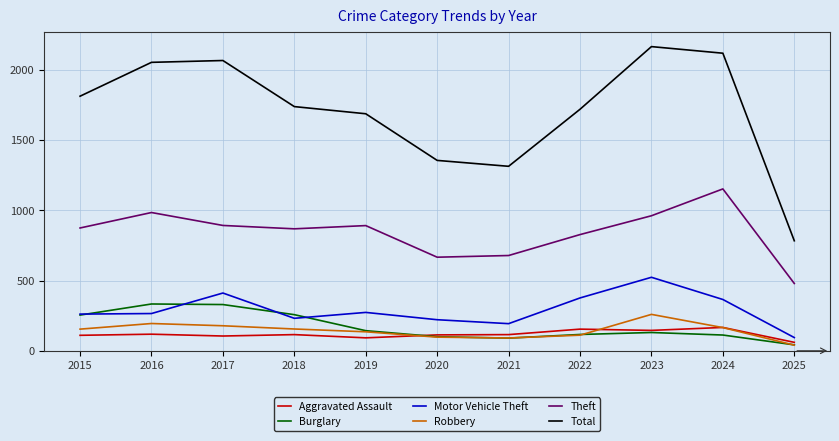

What is the sum of all Motor Vehicle Theft values?

3213